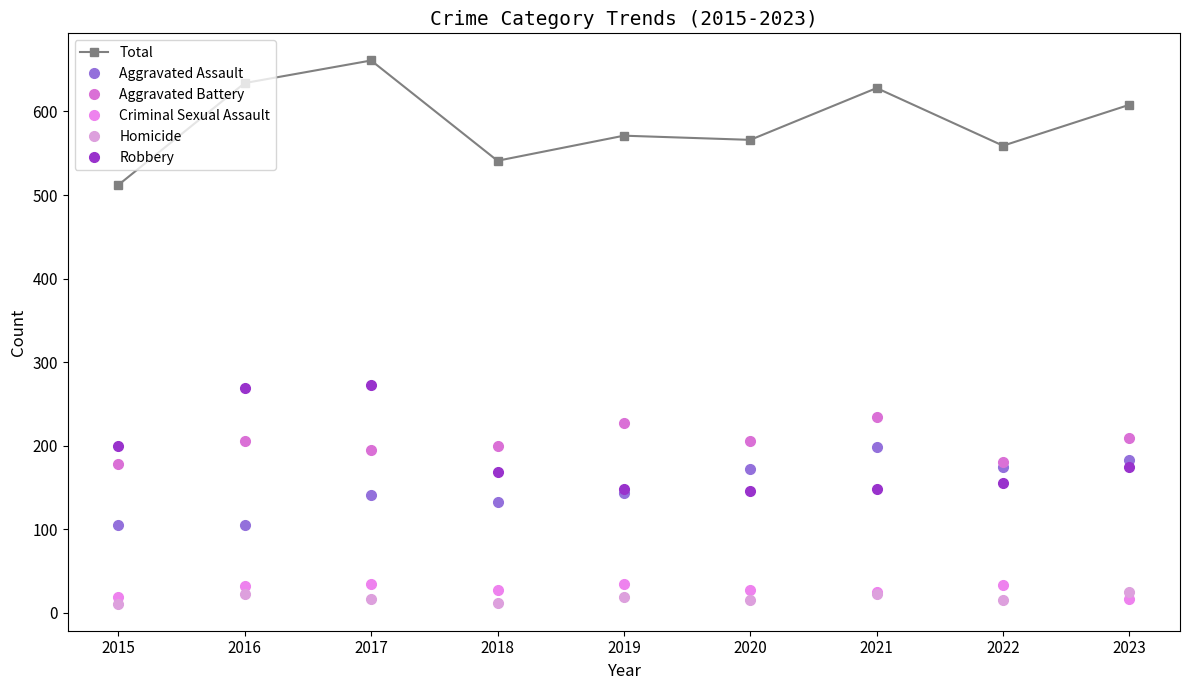

Is the value of Criminal Sexual Assault at 2018 greater than the value of Aggravated Battery at 2021?

No